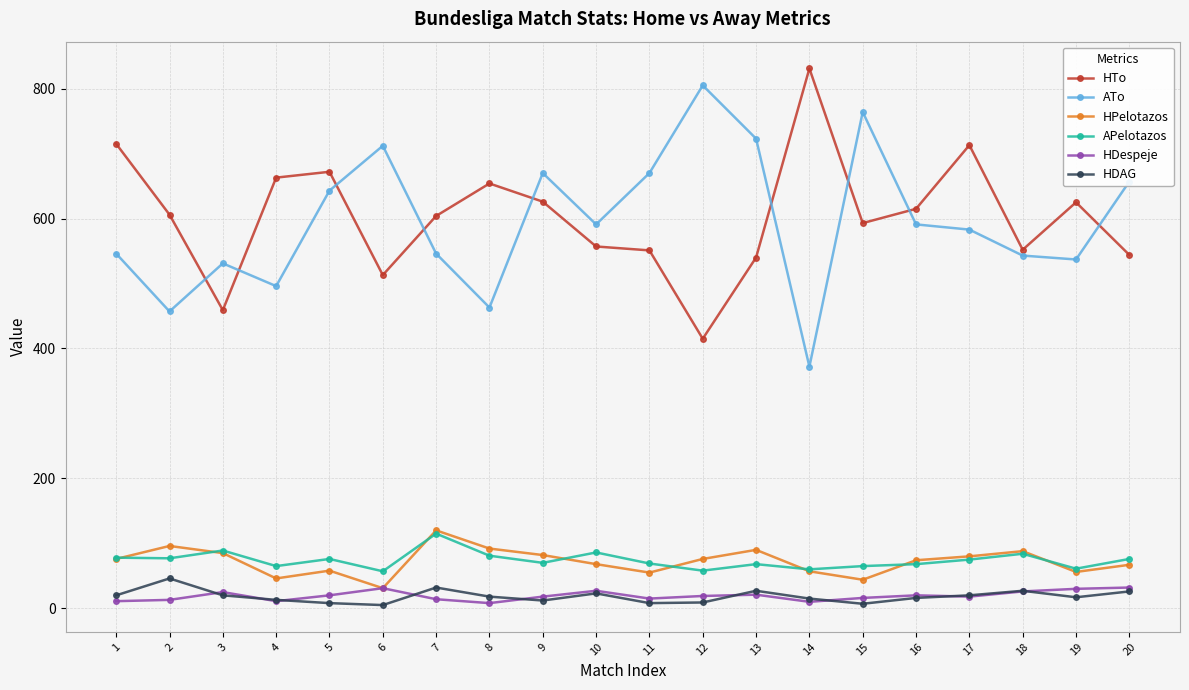

The value of APelotazos at 15 is 30. True or false?

False